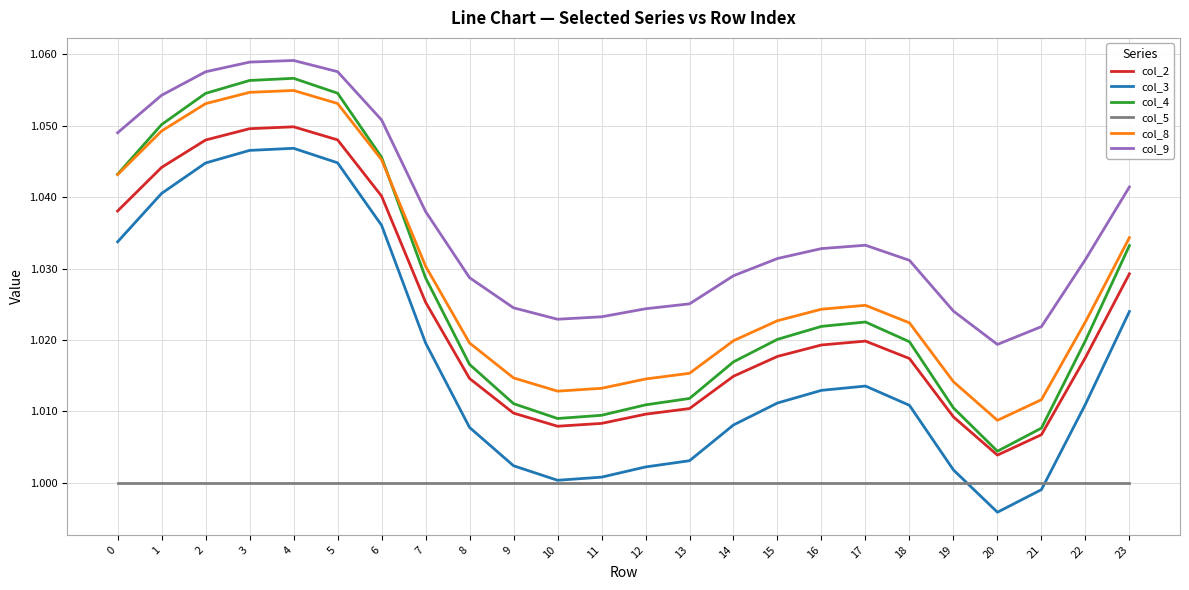

True or false: col_8 and col_3 intersect in this chart.

False